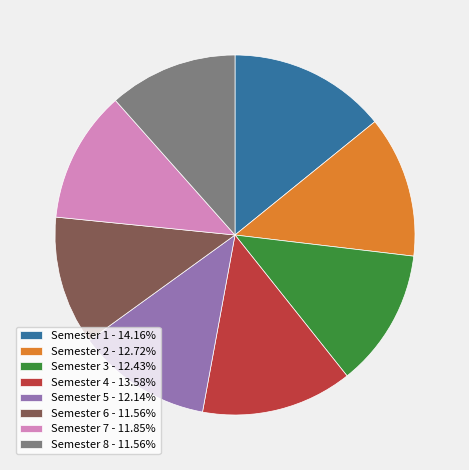

Approximately how many times larger is the value at Semester 7 compared to Semester 4?

0.9